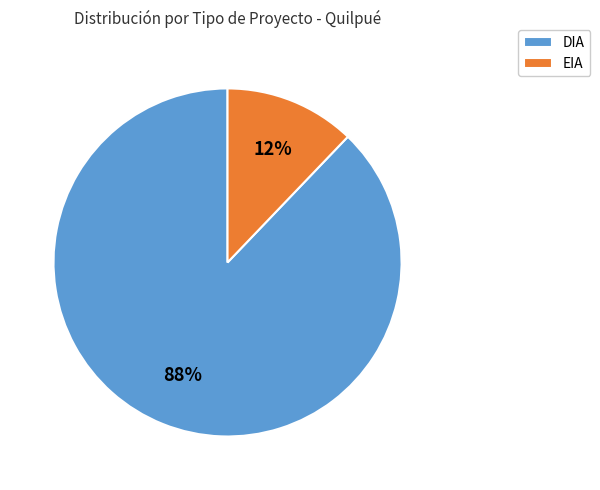

What is the majority slice?

DIA